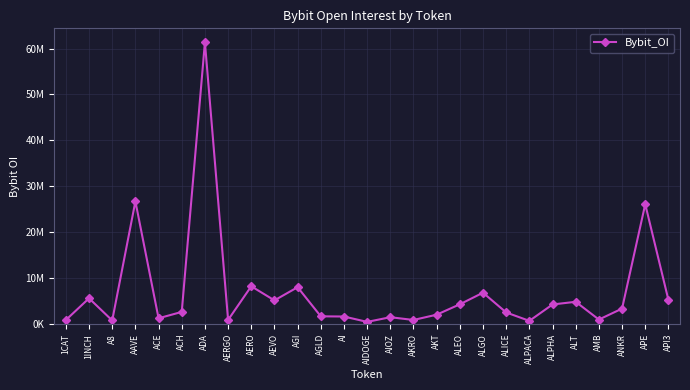

What position from the left is AMB?

24